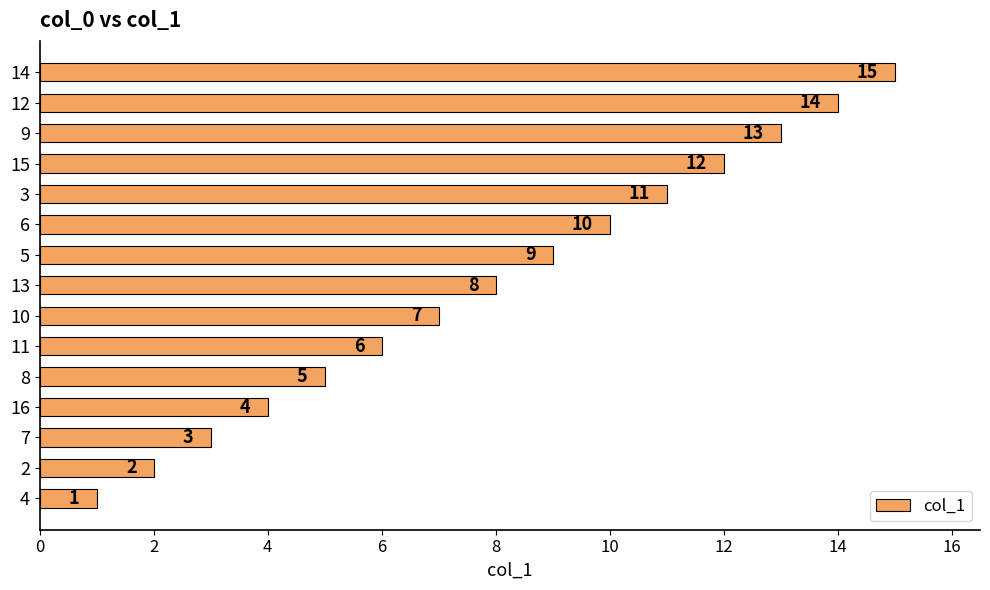

Which has a higher value, 12 or 5?

12